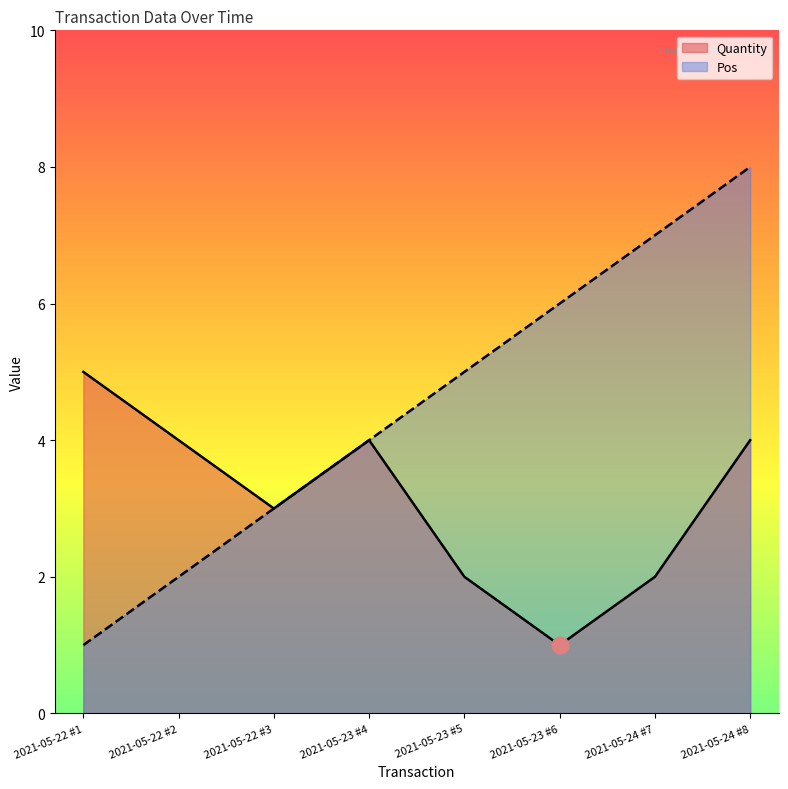

What is the highest value of the Quantity series?

5